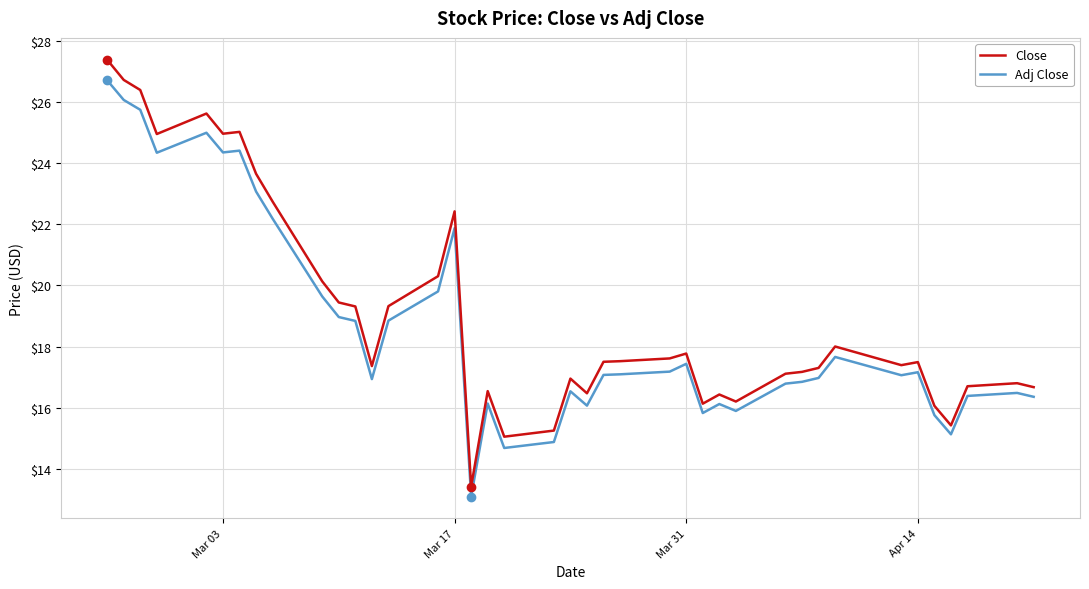

What is the minimum value shown in the chart?

13.1